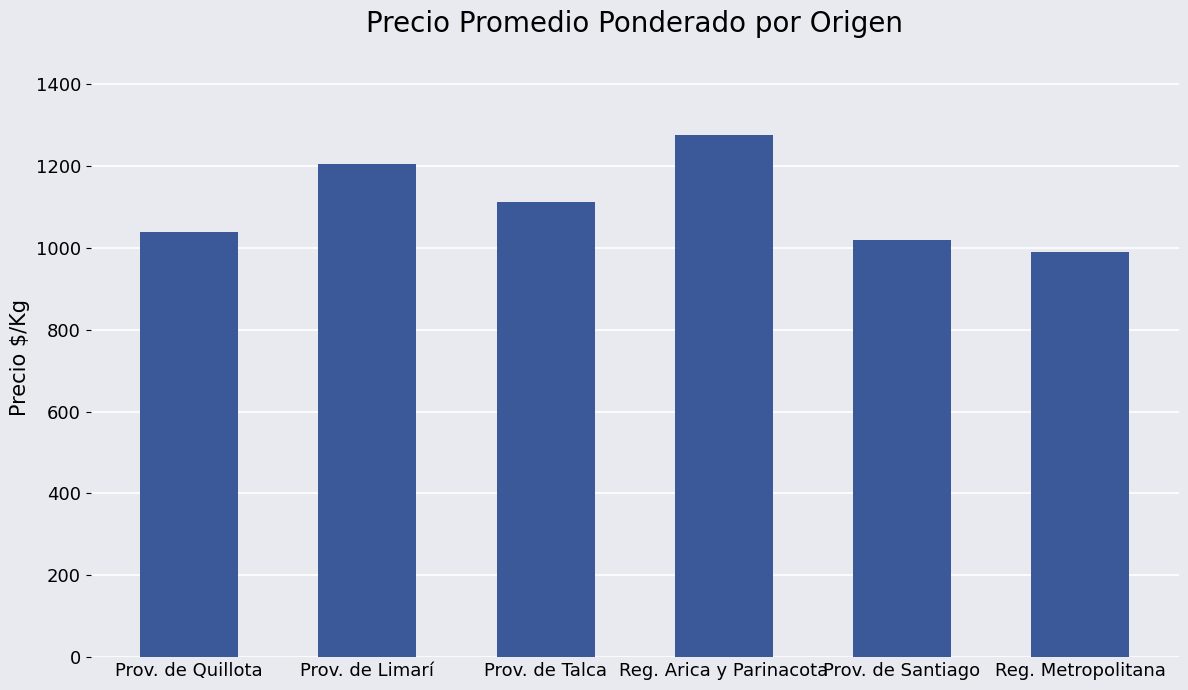

At which category does the chart reach its peak across all series?

Reg. Arica y Parinacota